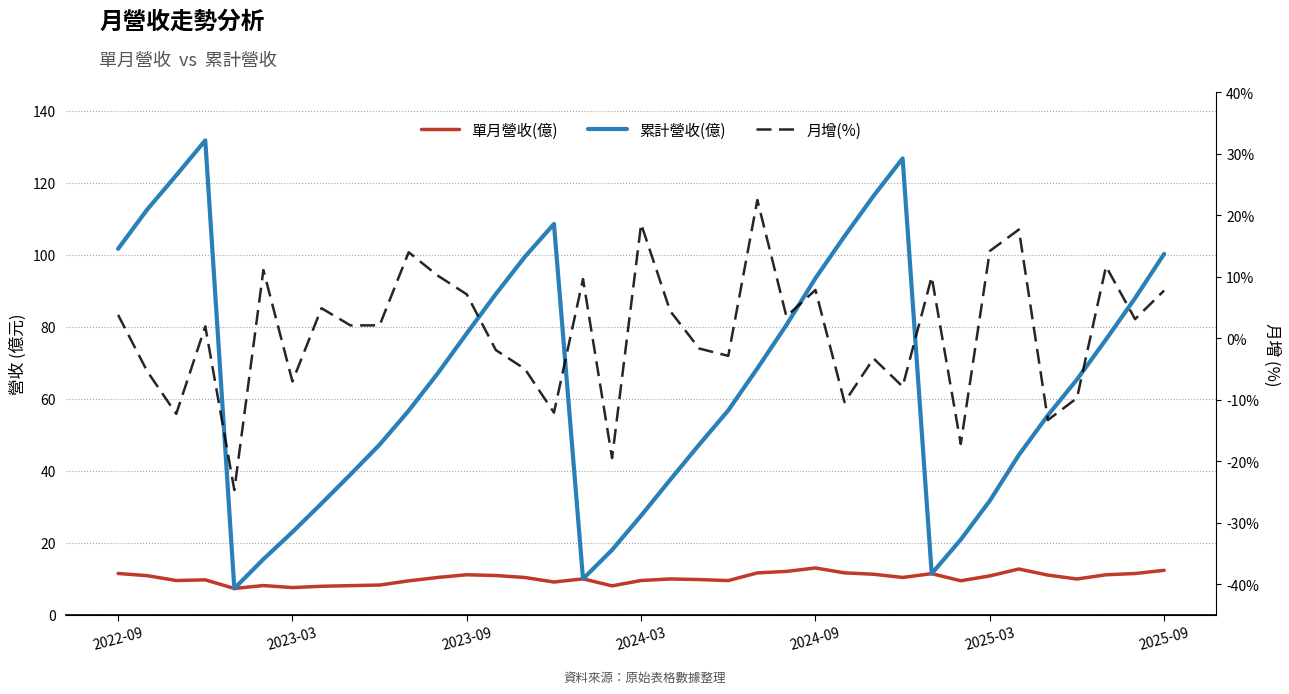

True or false: 月增(%) has more than 2 points higher than both neighbors.

True